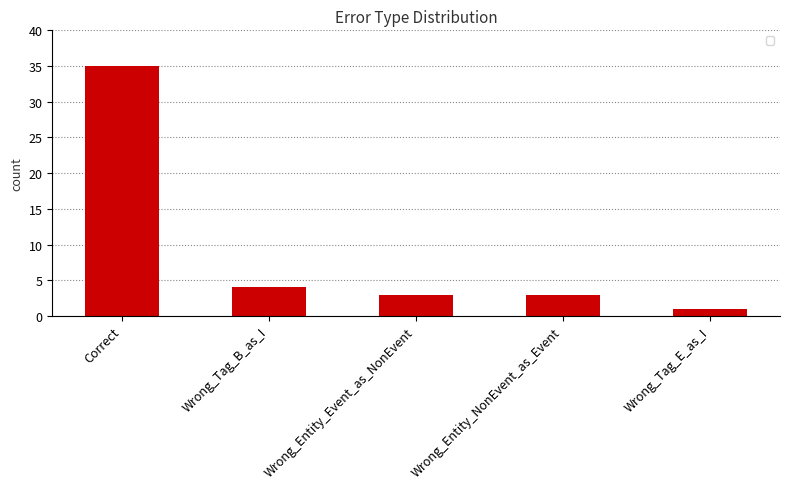

What is the sum of all values?

46